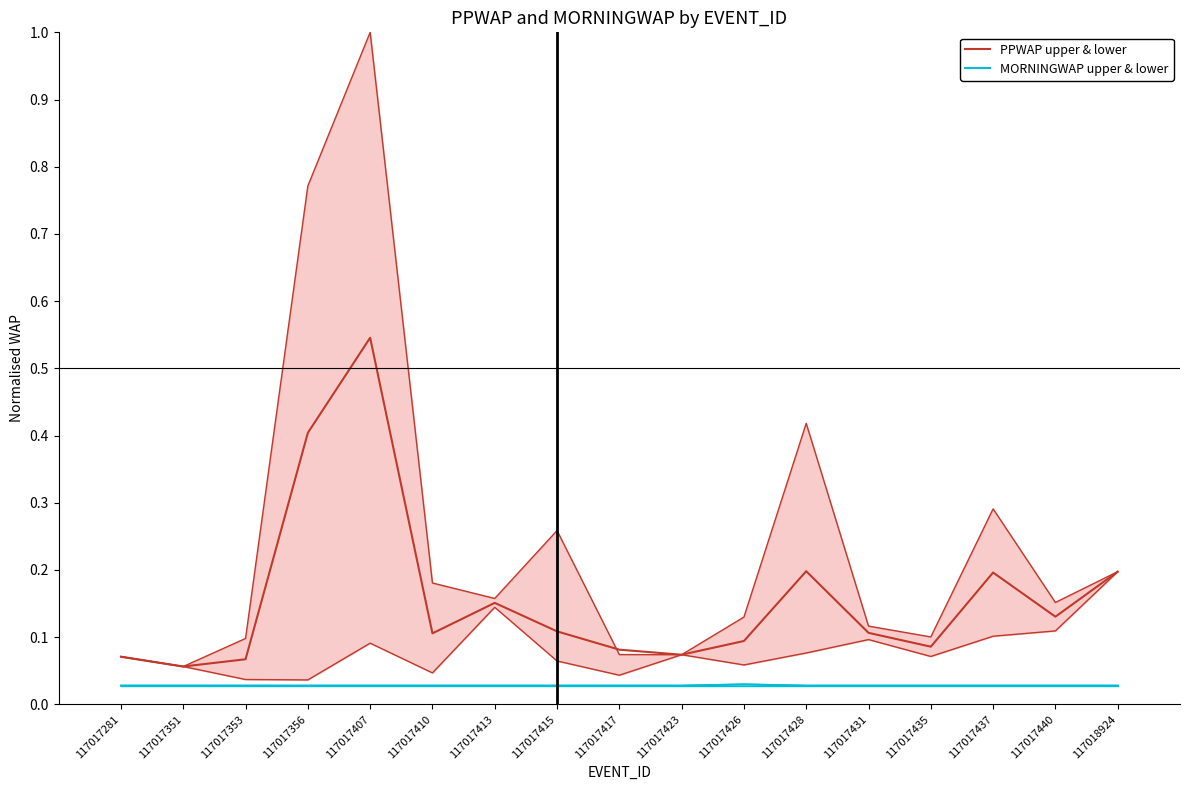

What is the difference between the highest and lowest values at 117017435?

0.1